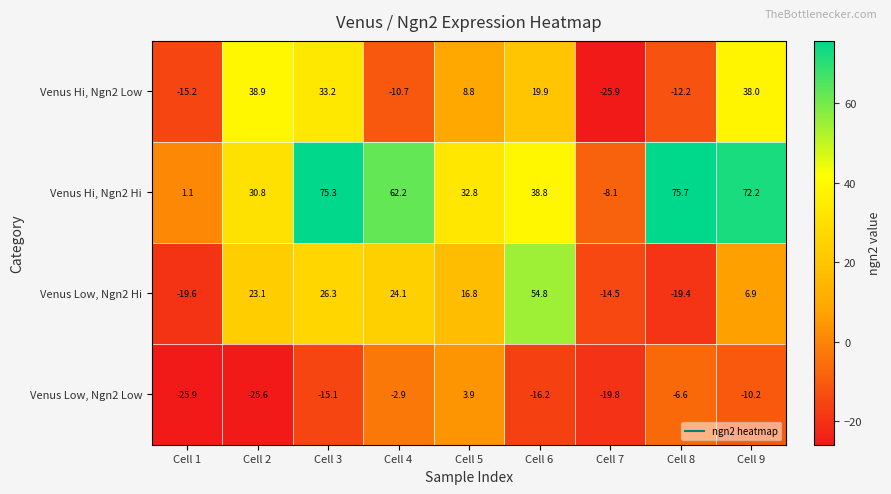

Rank the series by their maximum value, from lowest to highest.

Venus Low, Ngn2 Low, Venus Hi, Ngn2 Low, Venus Low, Ngn2 Hi, Venus Hi, Ngn2 Hi